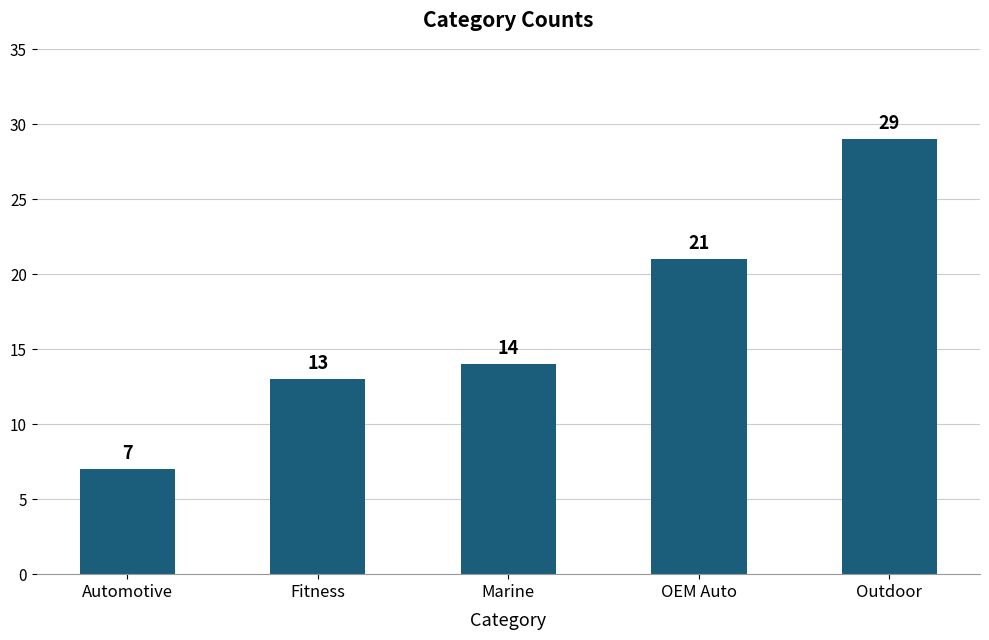

Which label corresponds to the smallest value in the chart?

Automotive